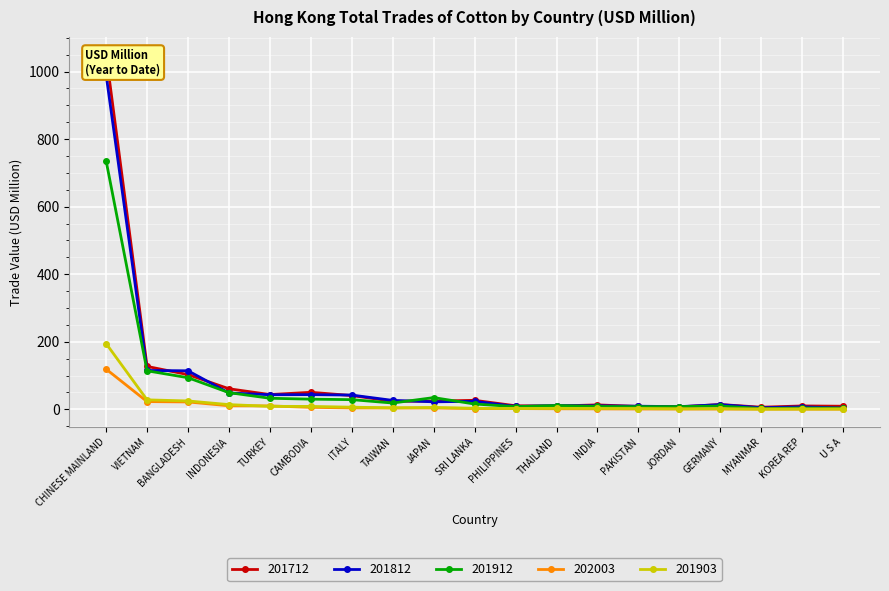

What is the total value across all series at PHILIPPINES?

32.4